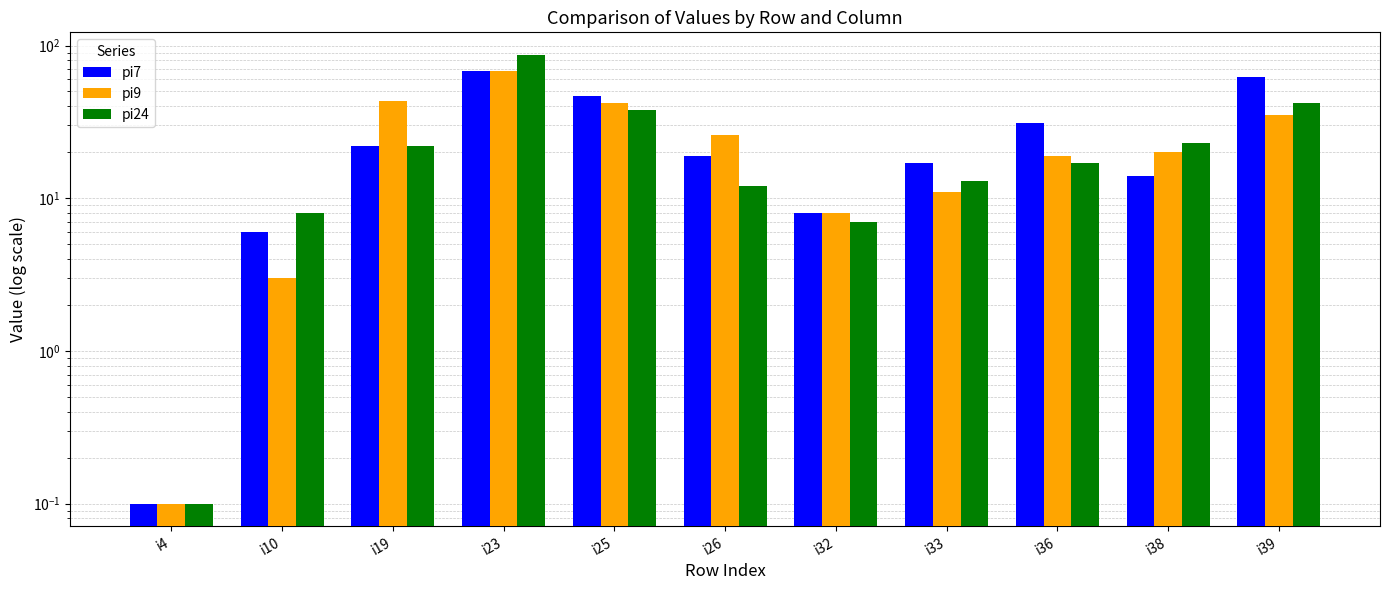

Read the pi9 value at i32.

8.0